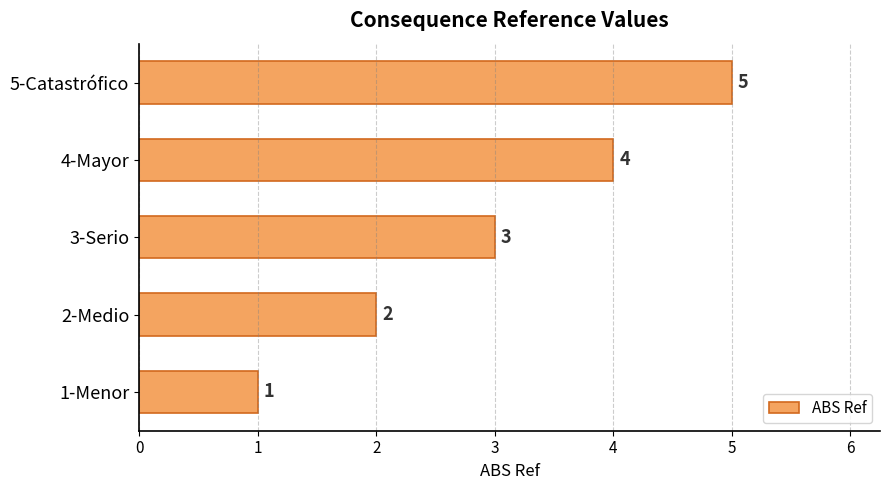

What is the minimum value shown in the chart?

1